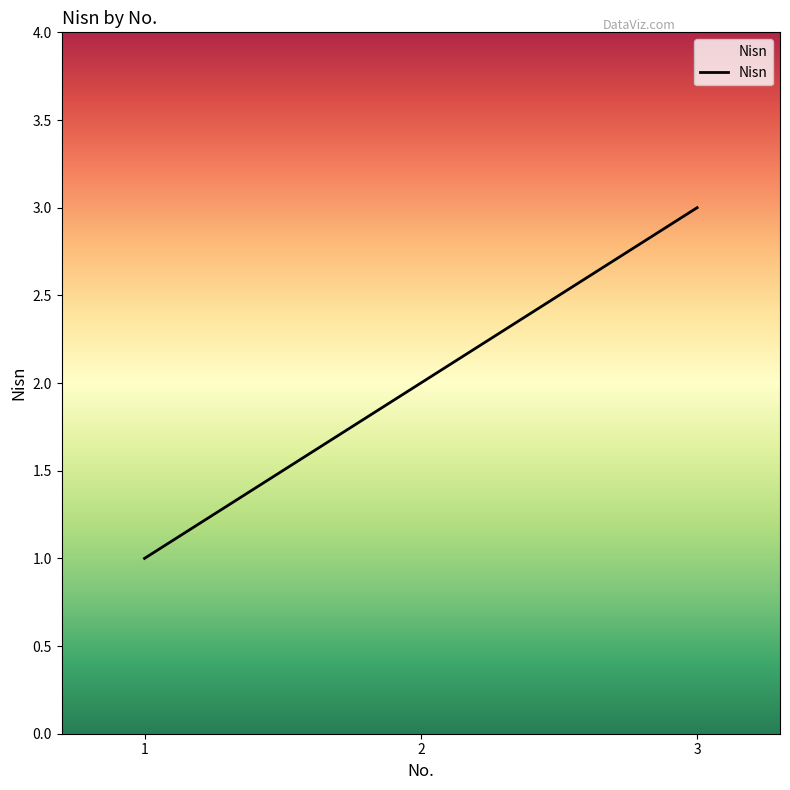

List the labels in order of value, largest first.

3, 2, 1